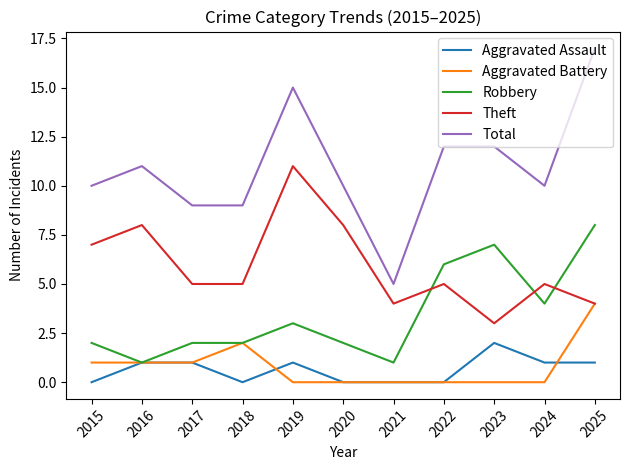

Rank the series by their maximum value, from highest to lowest.

Total, Theft, Robbery, Aggravated Battery, Aggravated Assault